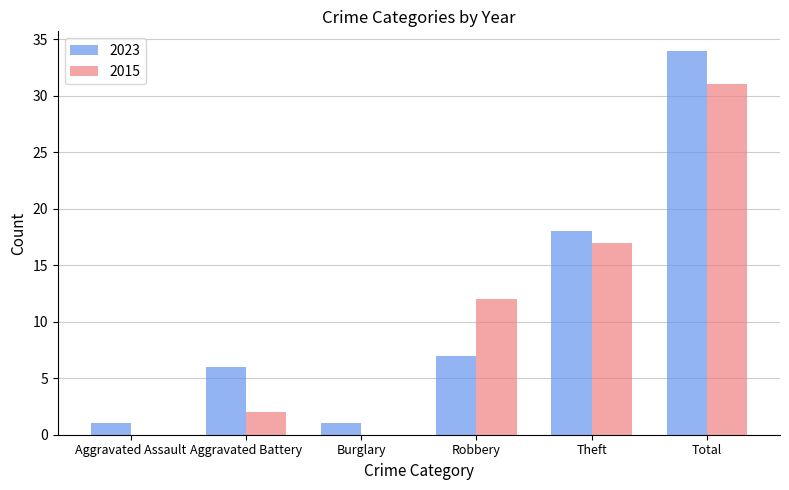

What is the difference between the 2015 values at Total and Theft?

14